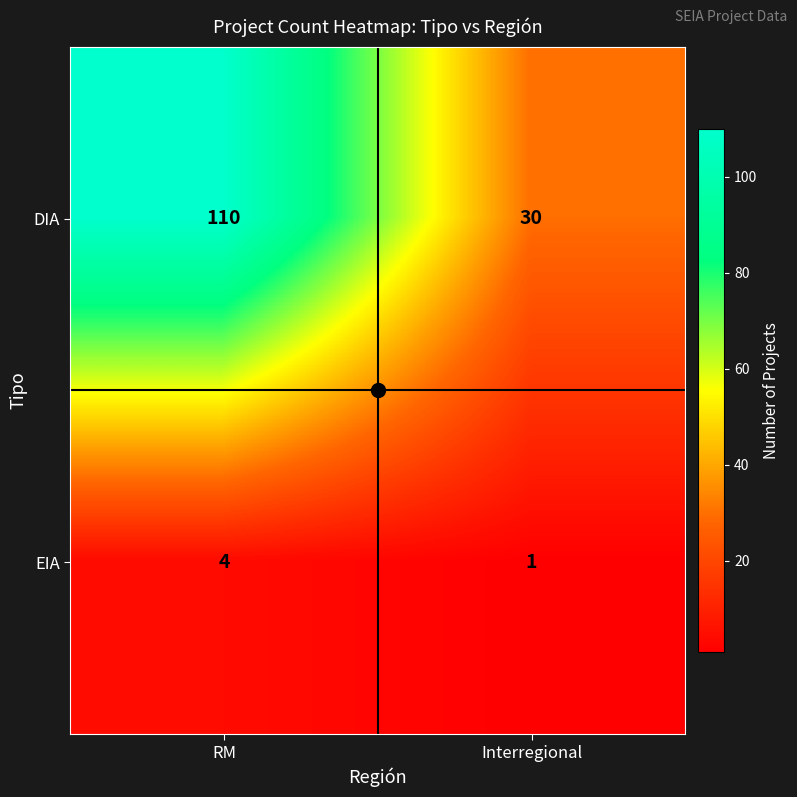

What is the spread (max minus min) of values at Interregional?

29